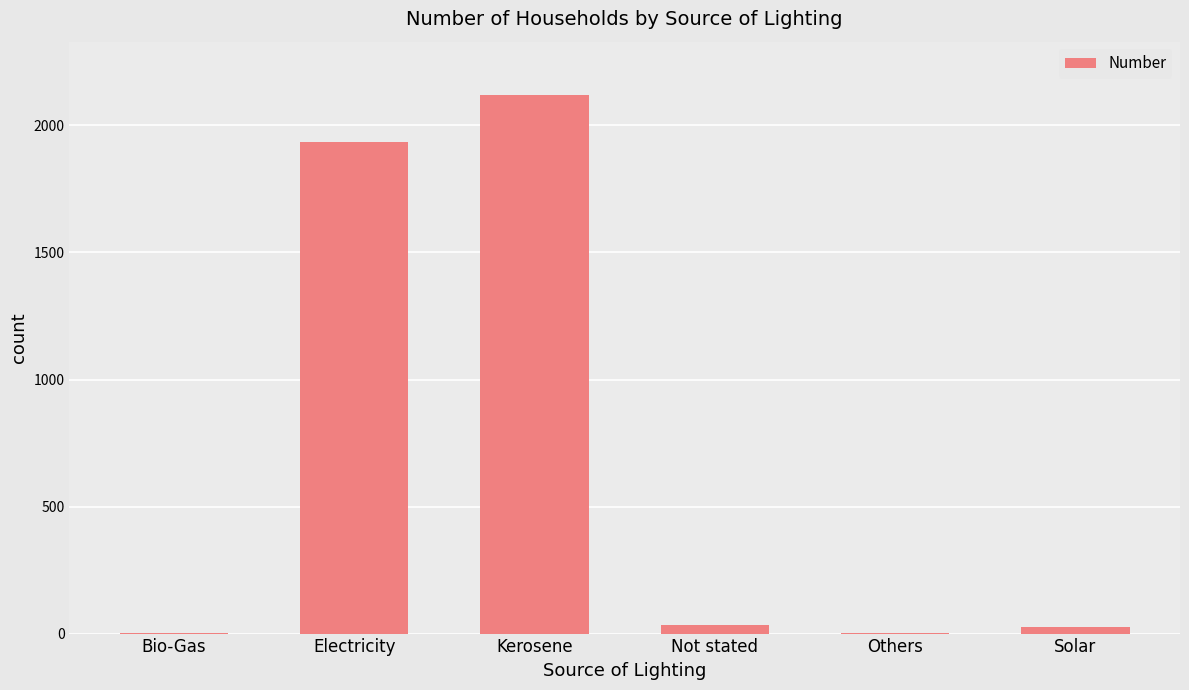

What is the change in value from Electricity to Solar?

-1907